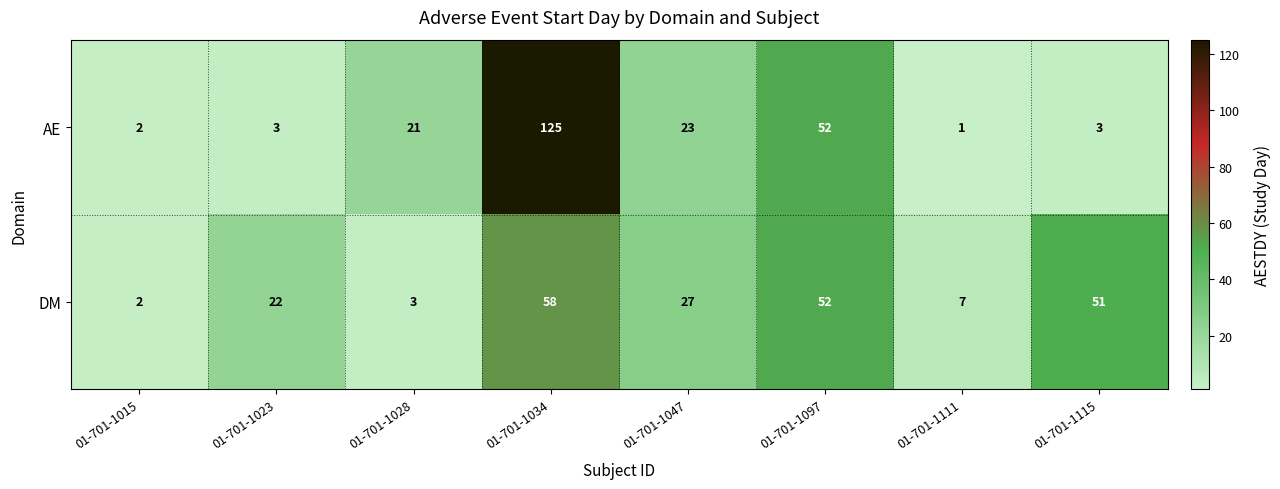

Which label corresponds to the largest value in the chart?

01-701-1034